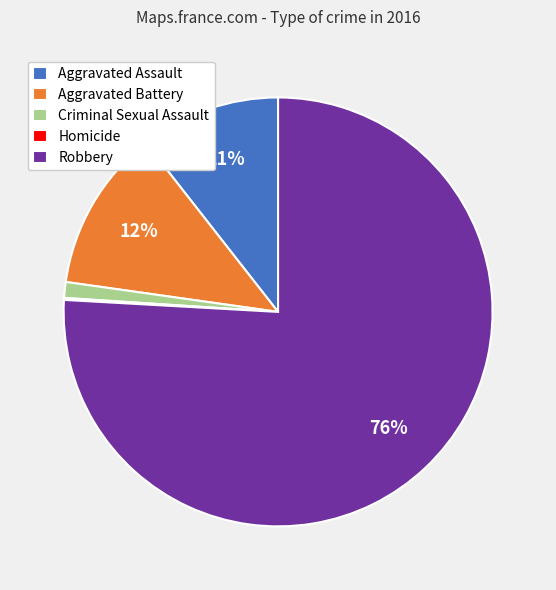

Is there any slice that represents more than half of the pie?

Yes